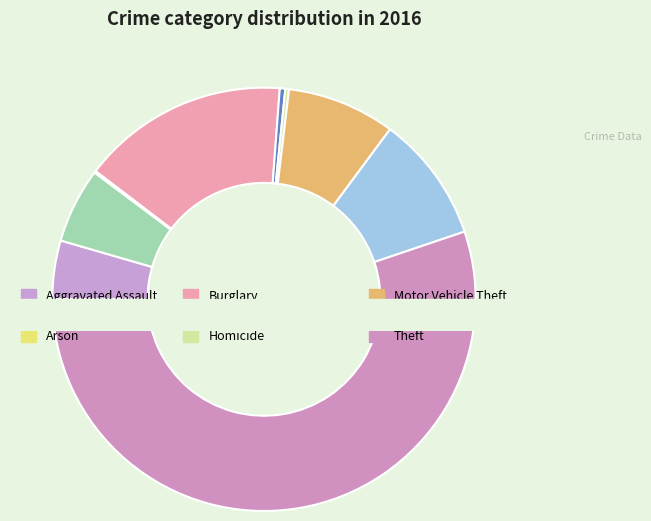

How many segments does this pie chart have?

9